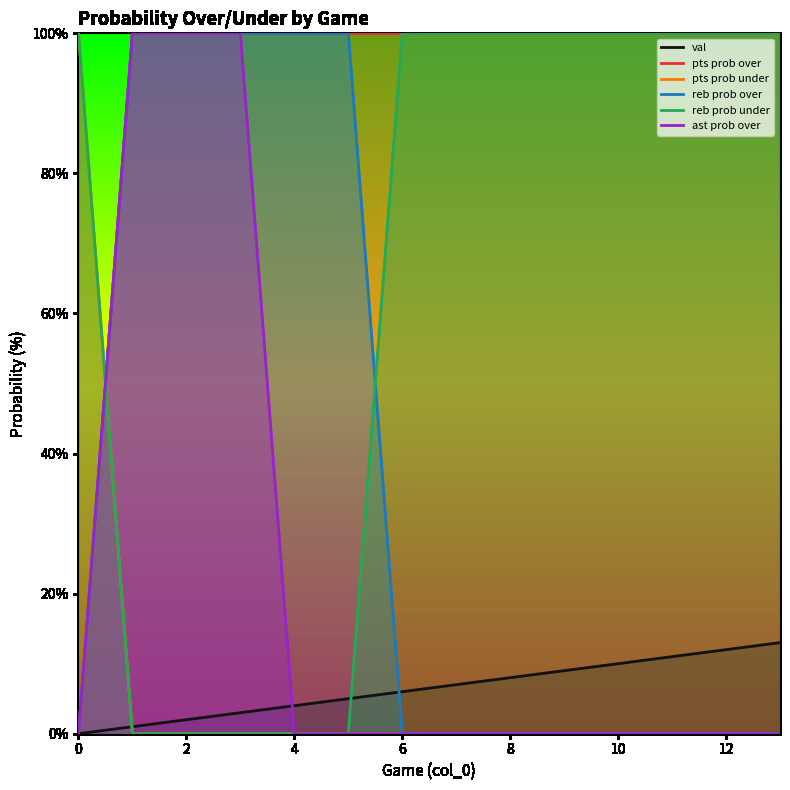

At which category is the sum across all series the highest?

6